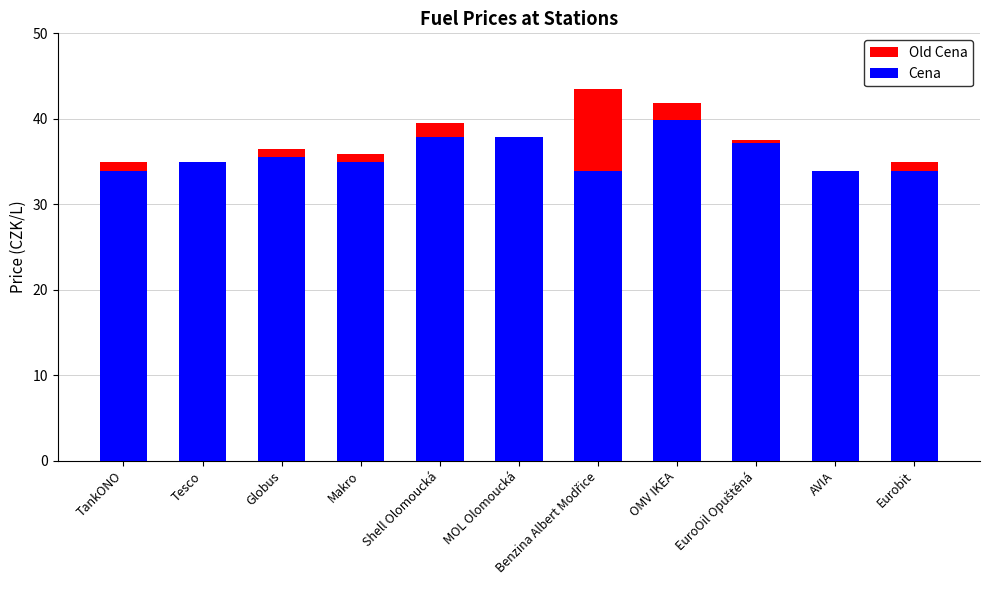

True or false: Cena has a value of 8.3 at Globus.

False